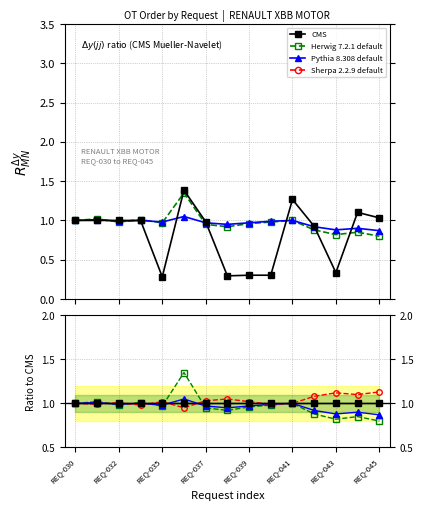

What is the label of the 1st point from the left?

REQ-030